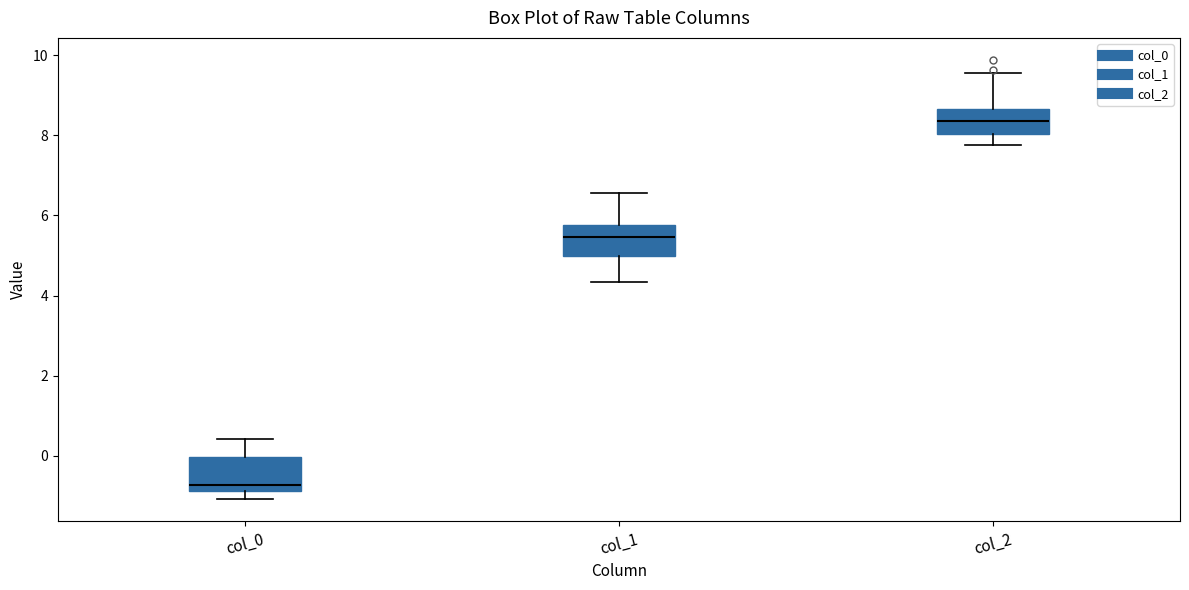

Reading left to right, transcribe this box plot: for each box, give where its median line is, the range the box spans, and where its two whiskers end, as read against the y-axis. The values are not printed on the chart, so give them approximately, as read against the axis.

col_0: median -0.8 (just above the box's lower edge), box -0.8 to 0.0, whiskers -1.0 to 0.4
col_1: median 5.4, box 5.0 to 5.8, whiskers 4.4 to 6.6
col_2: median 8.4, box 8.0 to 8.6, whiskers 7.8 to 9.6